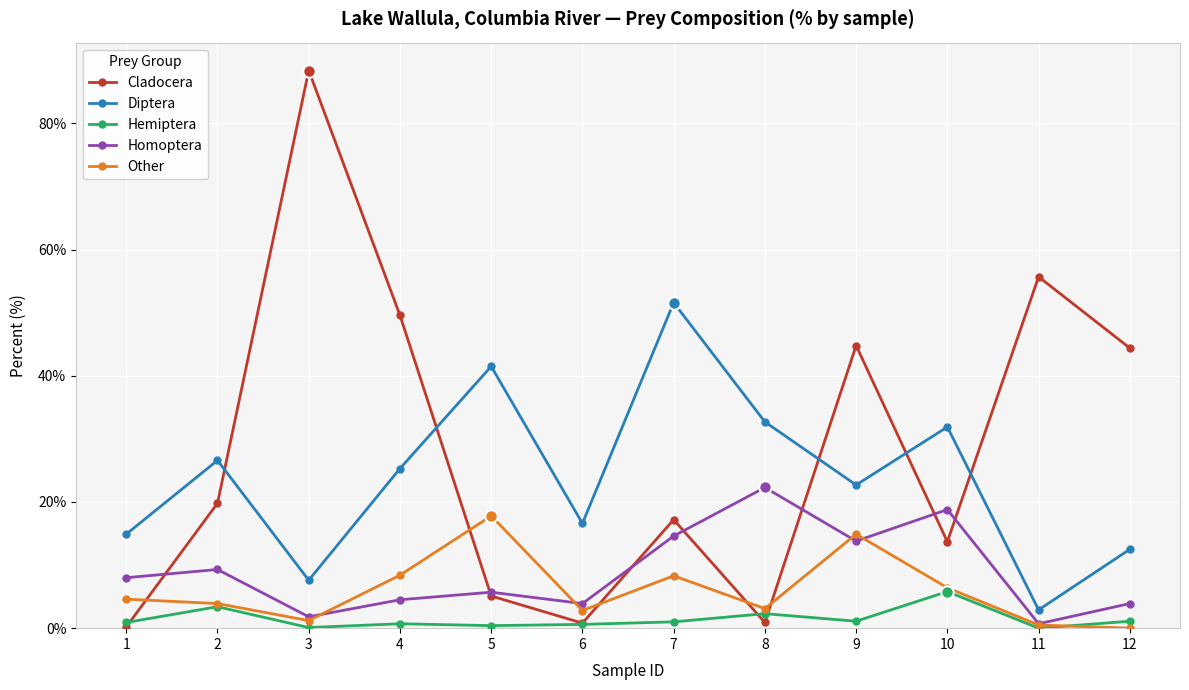

What are all the series names shown in the legend?

Cladocera, Diptera, Hemiptera, Homoptera, Other